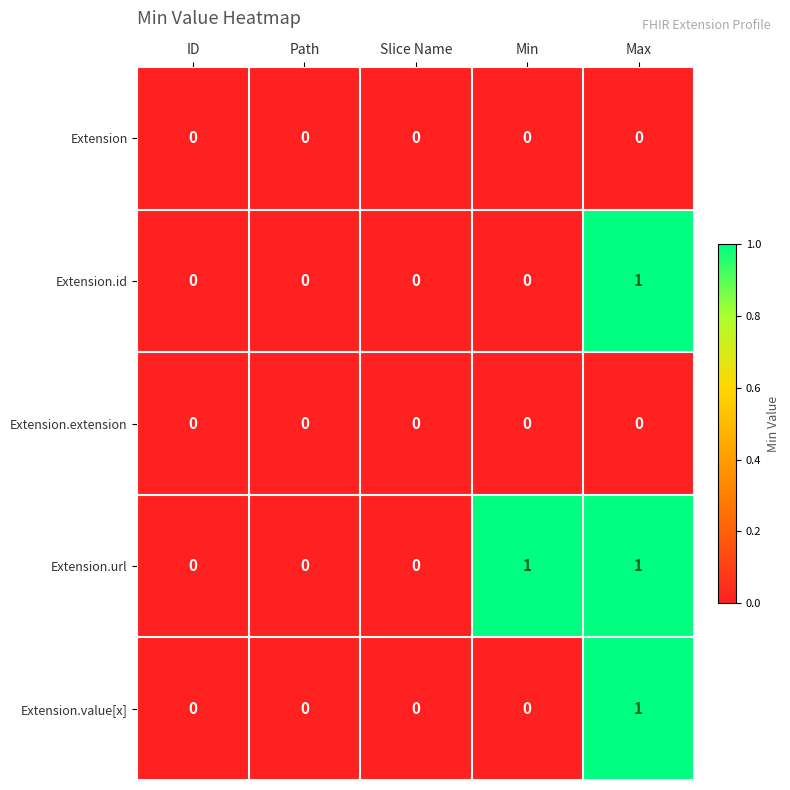

Reading left to right, list all the values displayed in this chart.

Extension: ID=0	Path=0	Slice Name=0	Min=0	Max=0
Extension.id: ID=0	Path=0	Slice Name=0	Min=0	Max=1
Extension.extension: ID=0	Path=0	Slice Name=0	Min=0	Max=0
Extension.url: ID=0	Path=0	Slice Name=0	Min=1	Max=1
Extension.value[x]: ID=0	Path=0	Slice Name=0	Min=0	Max=1